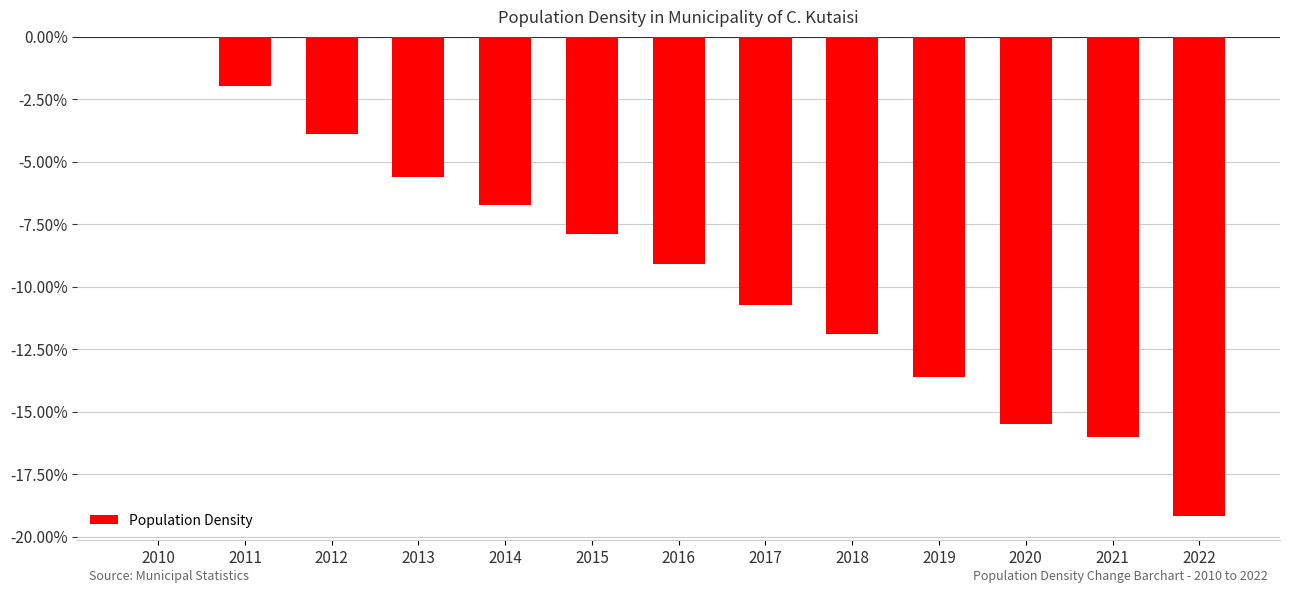

Reading right to left, extract all data points from this chart.

2022=-19.2	2021=-16.0	2020=-15.5	2019=-13.6	2018=-11.9	2017=-10.7	2016=-9.1	2015=-7.9	2014=-6.7	2013=-5.6	2012=-3.9	2011=-2.0	2010=0.0